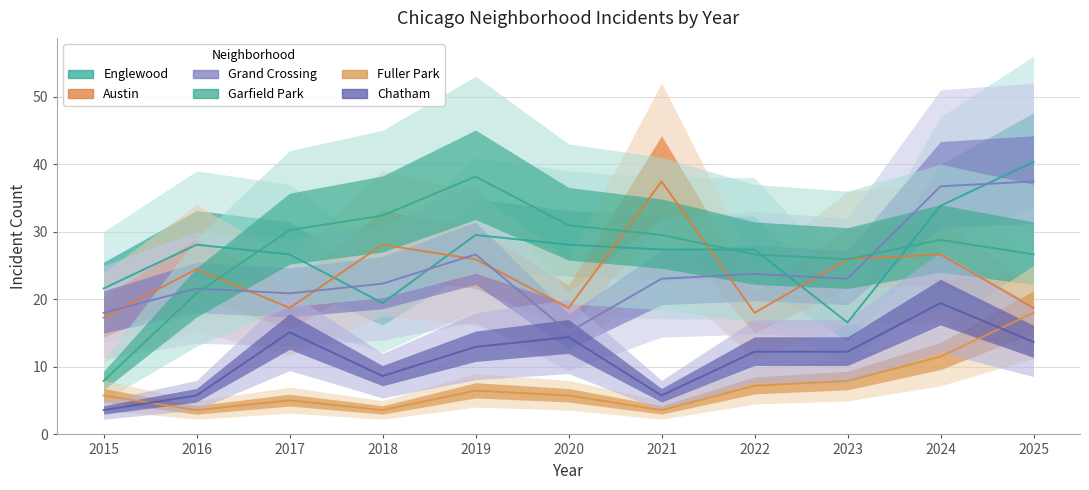

Count the number of data series in this chart.

6